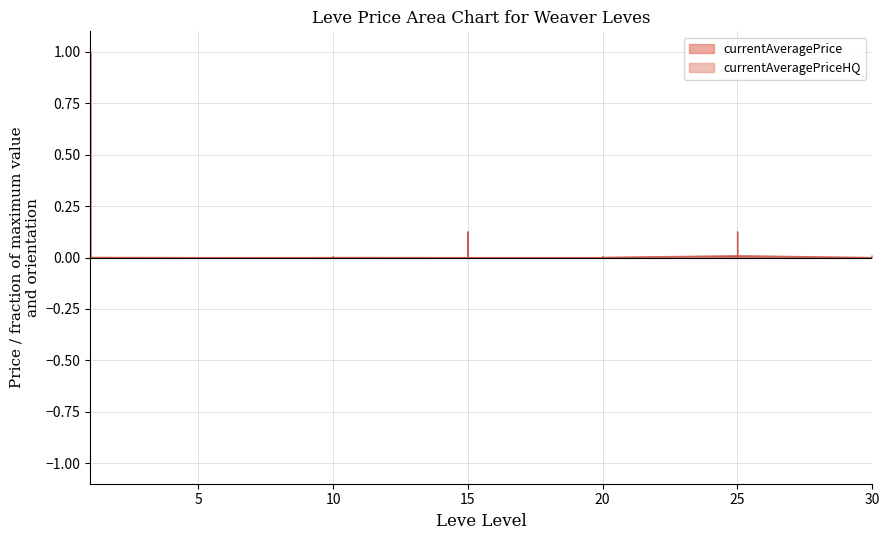

Is it true that currentAveragePrice equals 0.0 at 5?

True